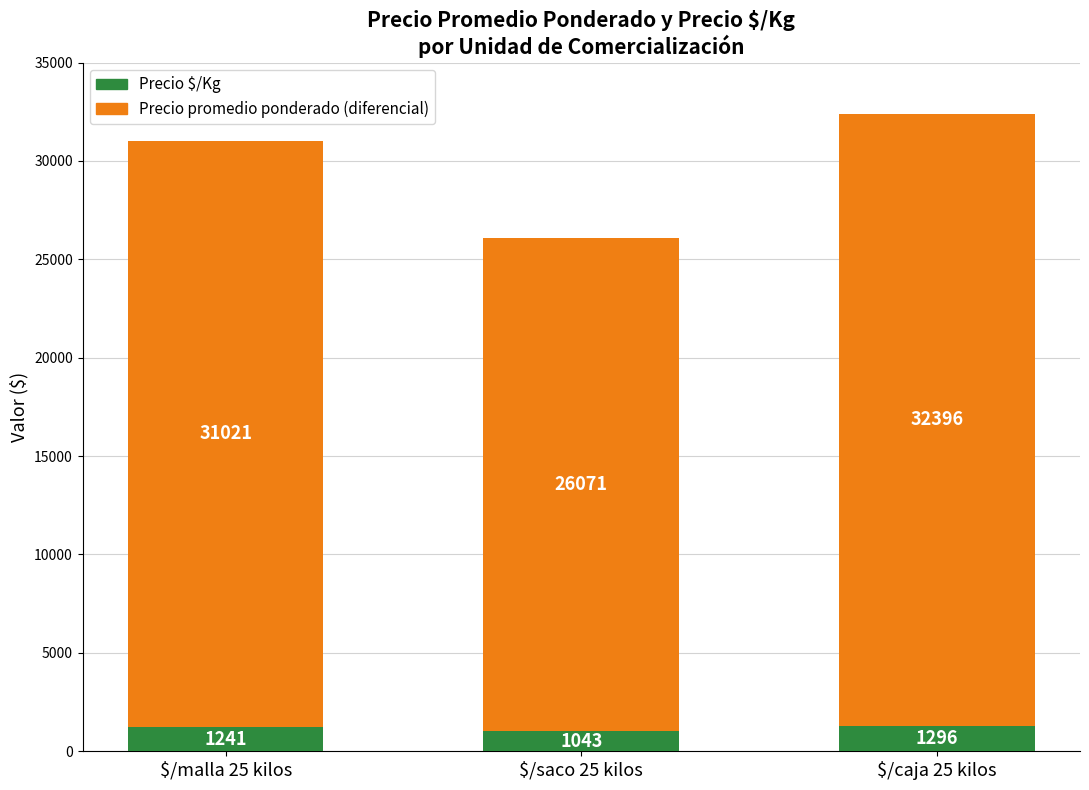

What is the sum of all Precio $/Kg values?

3580